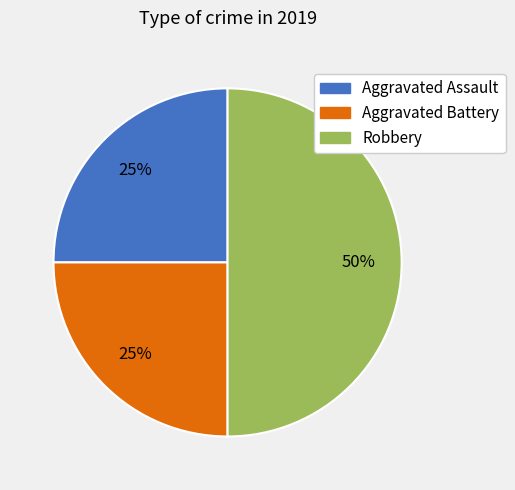

Does Aggravated Assault represent more than half of the total?

No